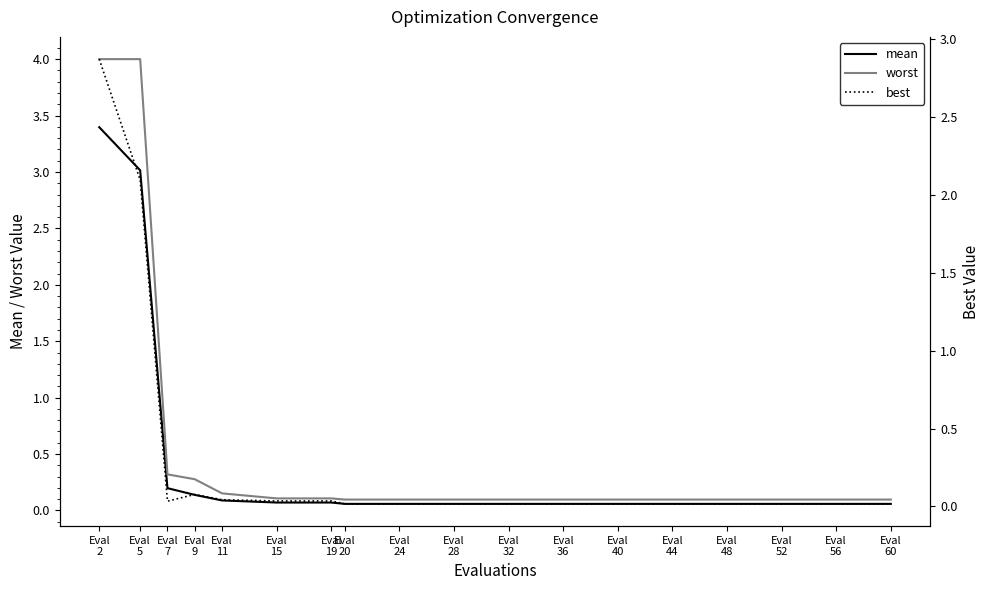

What is the sum of the mean values at Eval
48 and Eval
28?

0.1